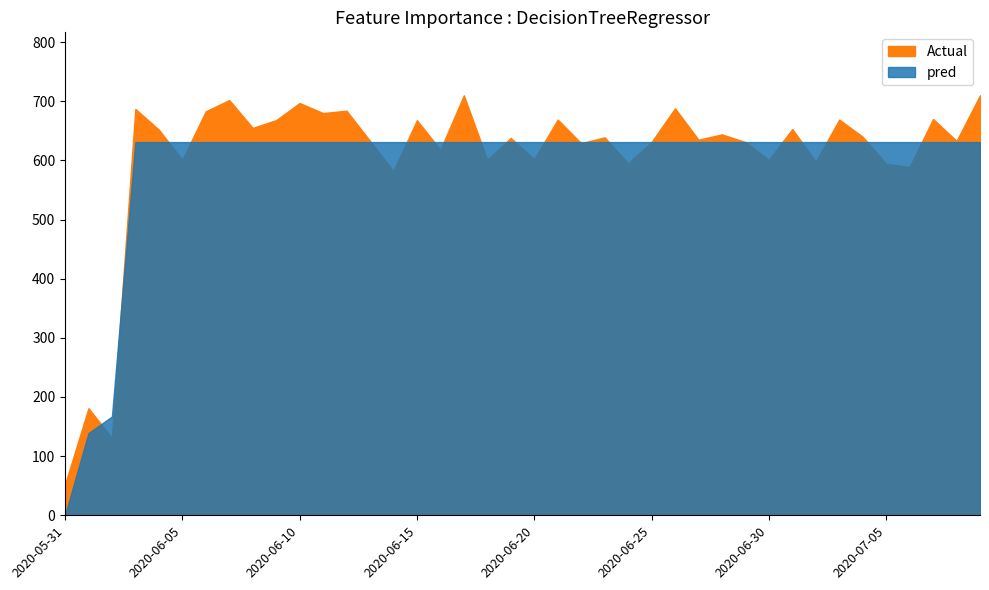

True or false: the data shows 631 at 2020-06-17.

True